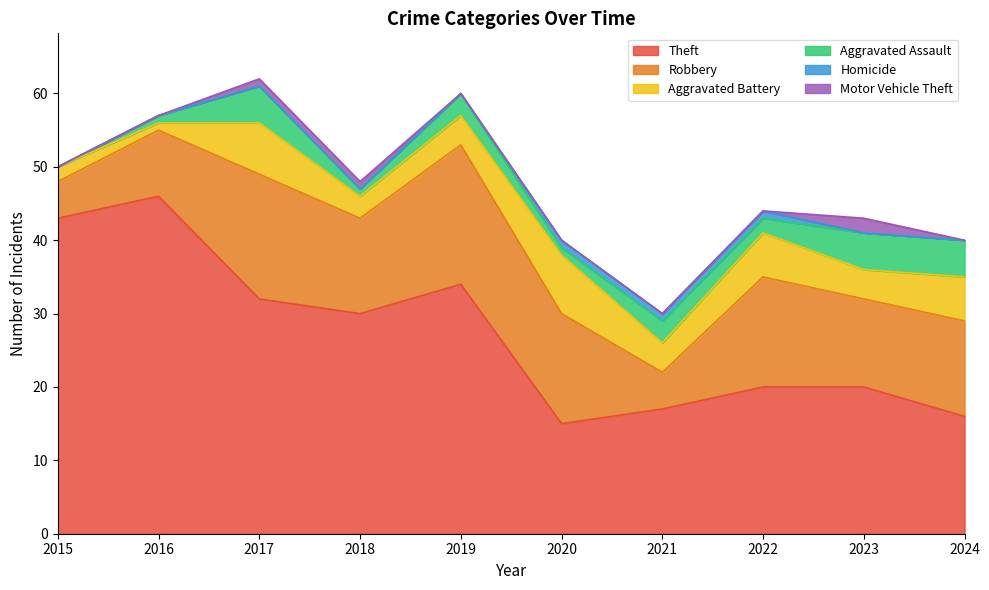

At which label is Aggravated Assault closest to 2?

2022